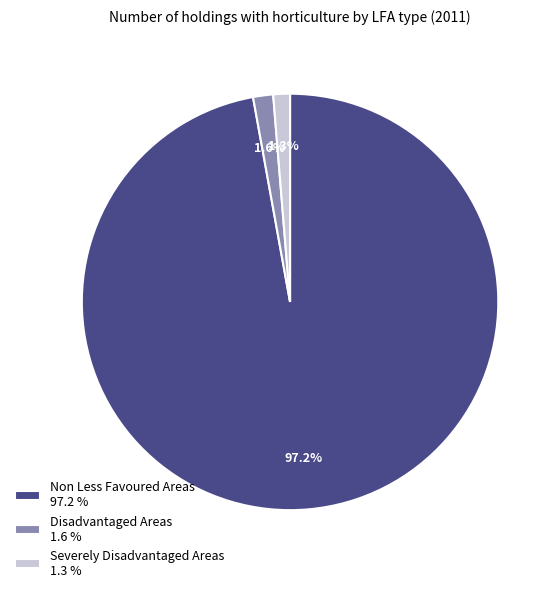

To the nearest percent, what is the difference between the Non Less Favoured Areas and Severely Disadvantaged Areas slice percentages?

96%